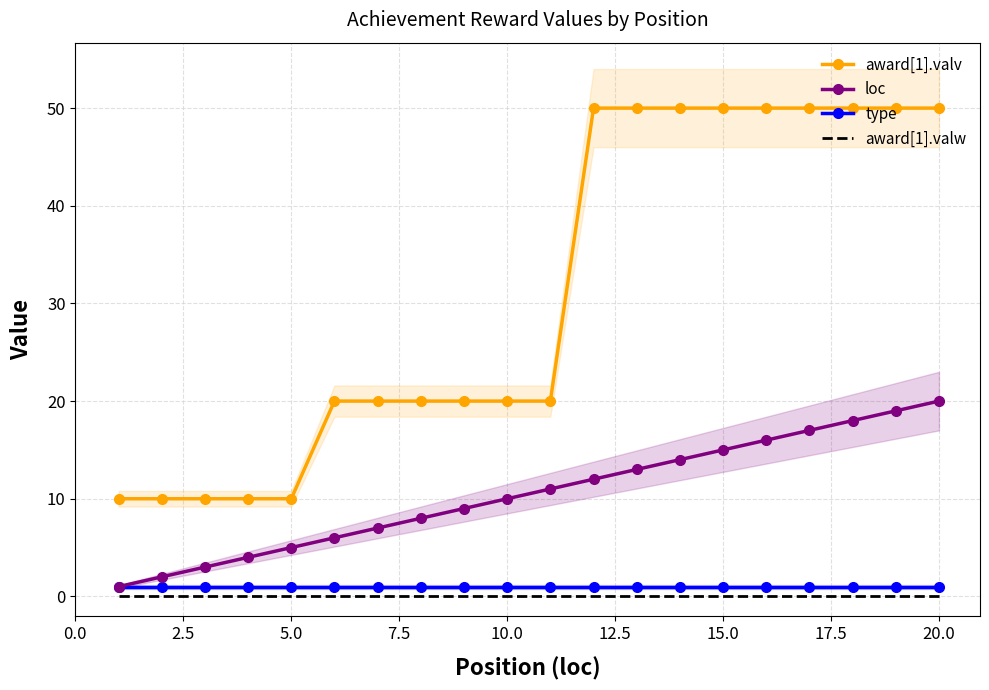

What are all the series names shown in the legend?

award[1].valv, loc, type, award[1].valw